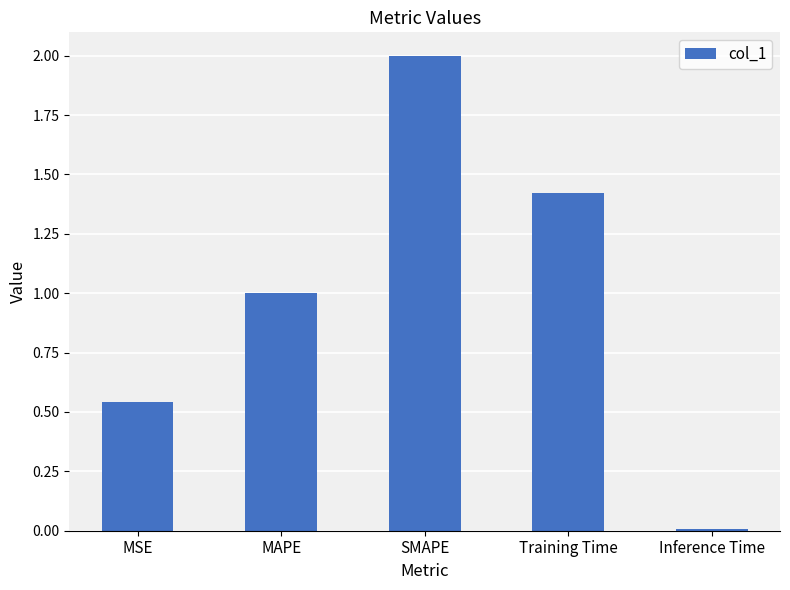

Which label corresponds to the smallest value in the chart?

Inference Time